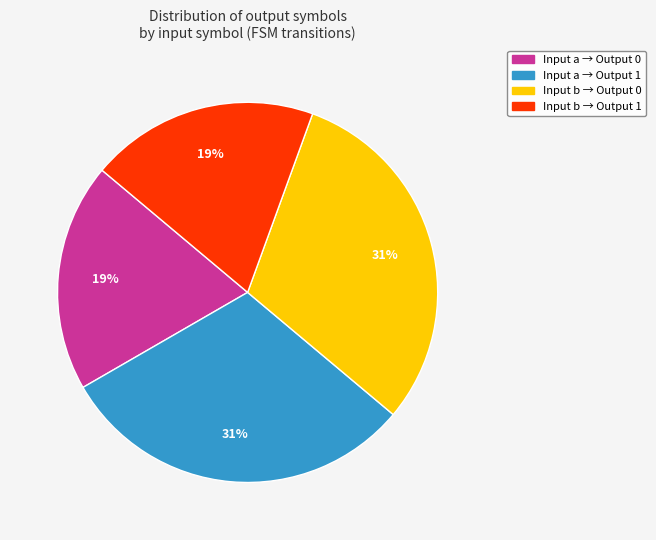

How many segments does this pie chart have?

4